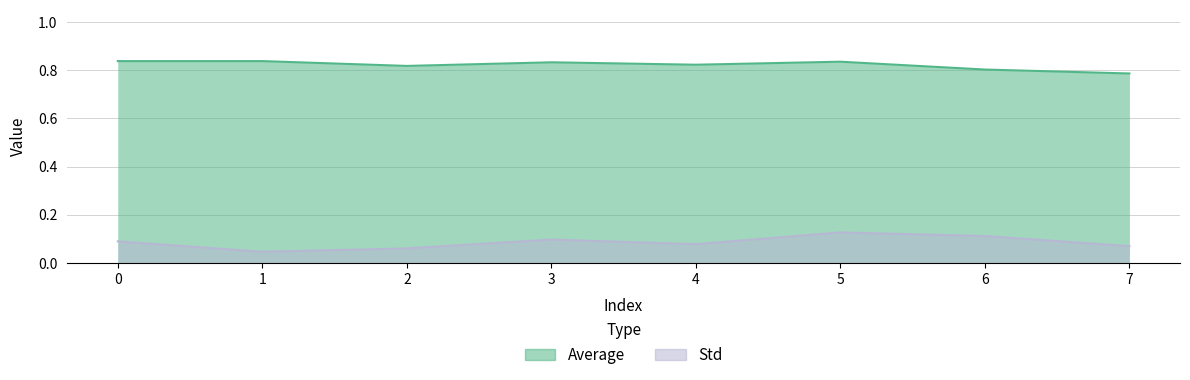

True or false: Std and Average intersect in this chart.

False